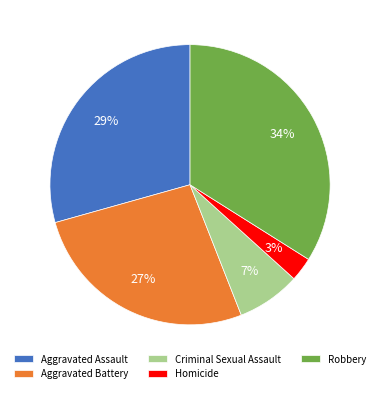

Between Criminal Sexual Assault and Homicide, which is larger?

Criminal Sexual Assault